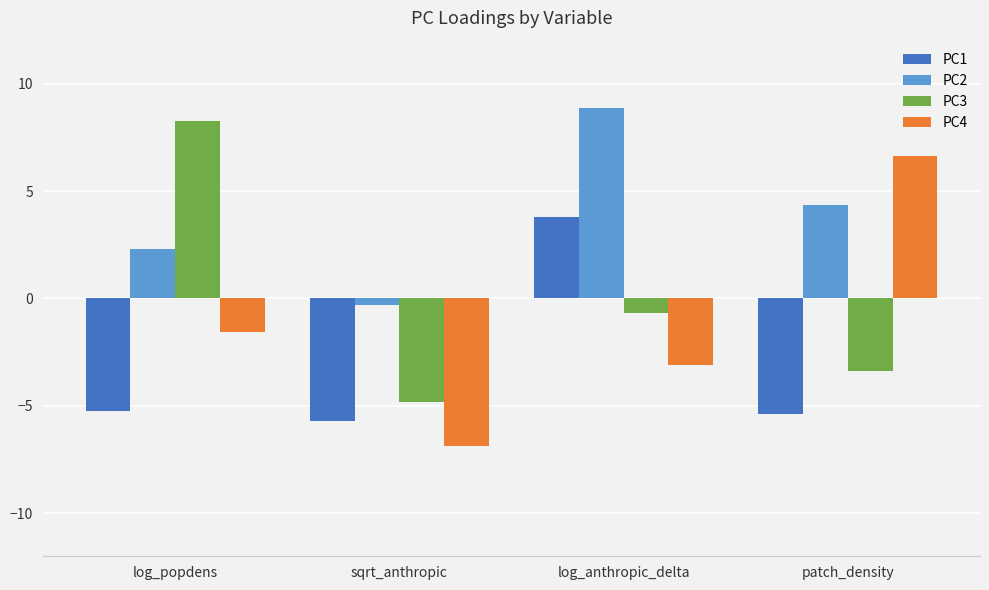

What is the difference between the PC4 values at sqrt_anthropic and log_anthropic_delta?

3.8